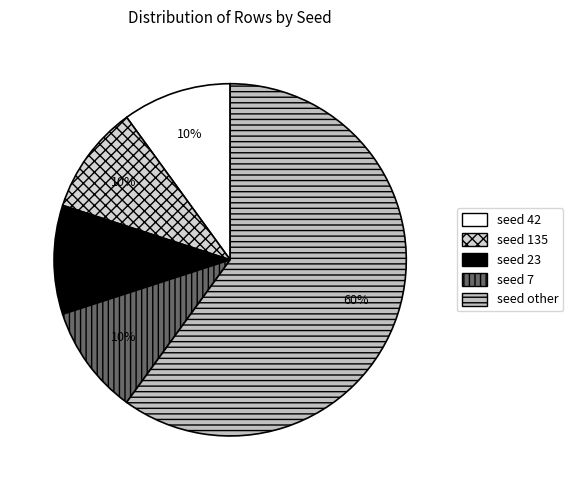

Does any single category account for the majority?

Yes